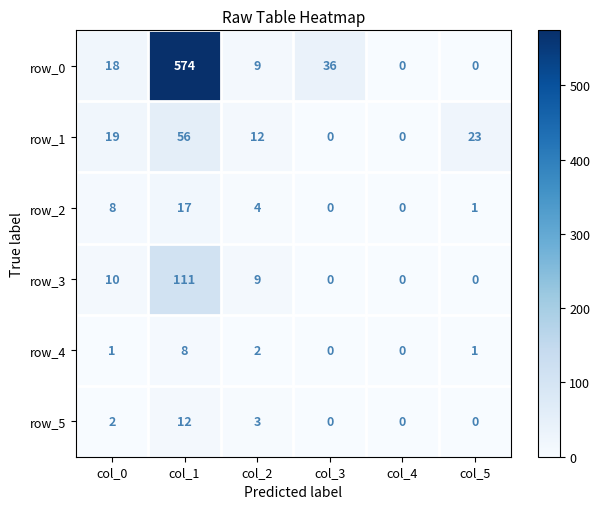

What is the difference between the row_1 values at col_2 and col_0?

7